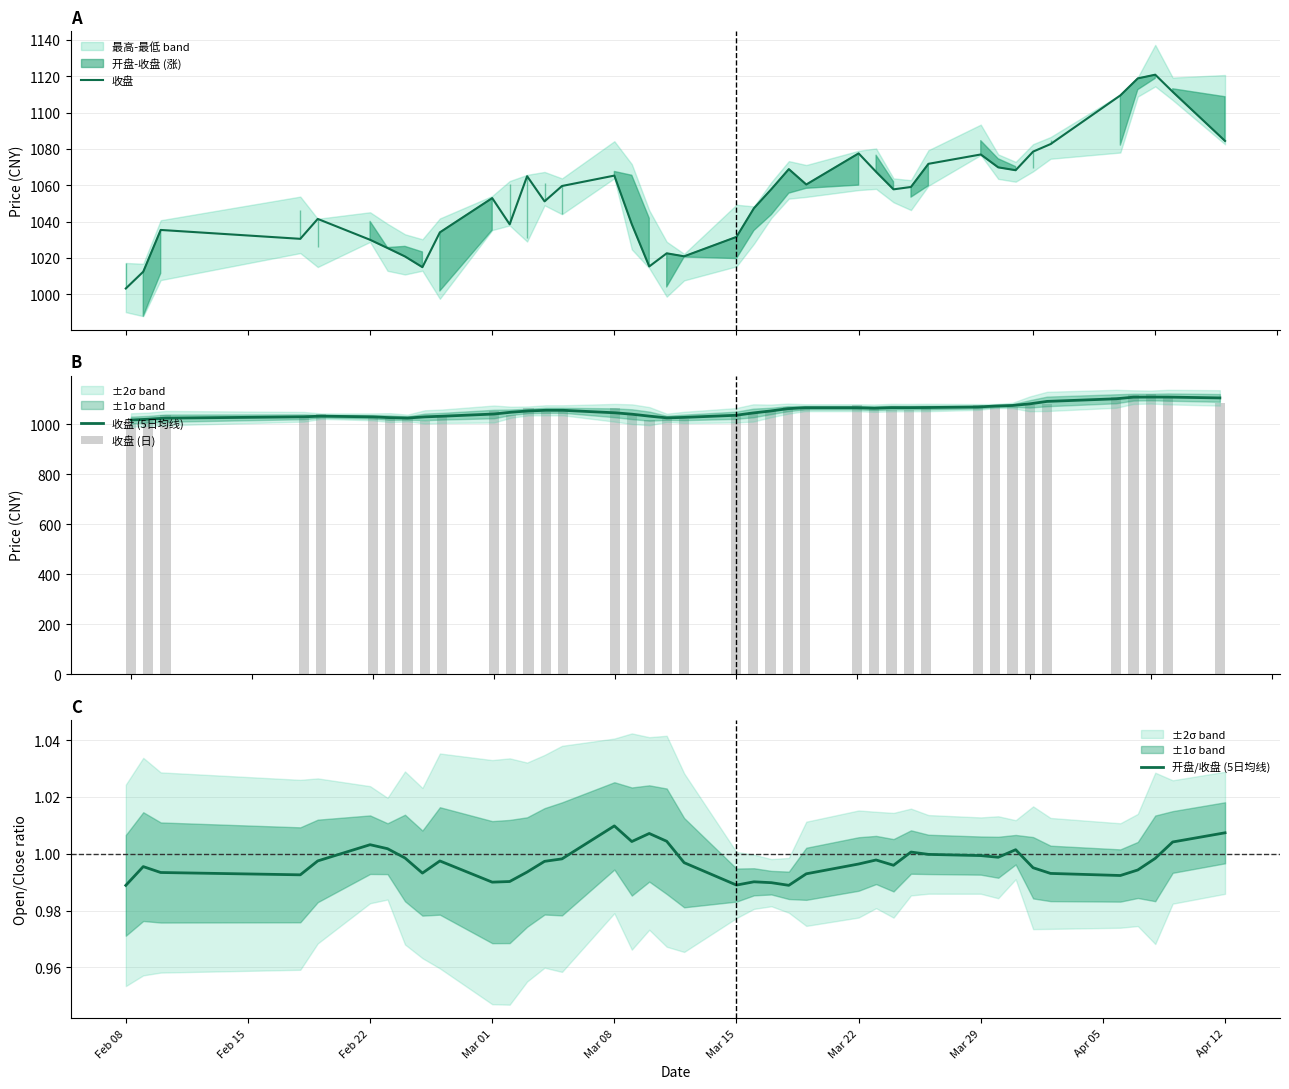

What is the minimum value for 收盘?

1003.1